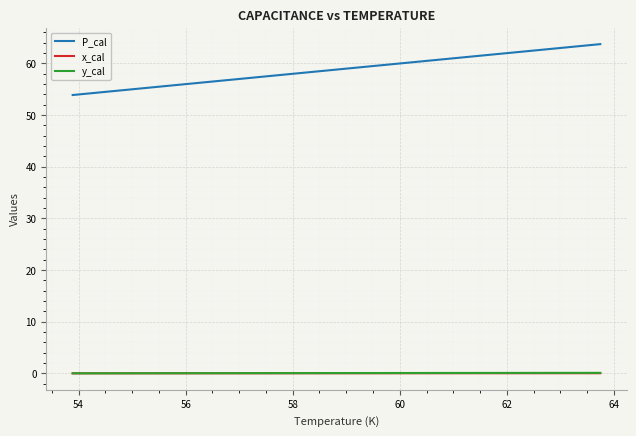

What is the difference between the maximum and minimum values in the y_cal series?

0.1